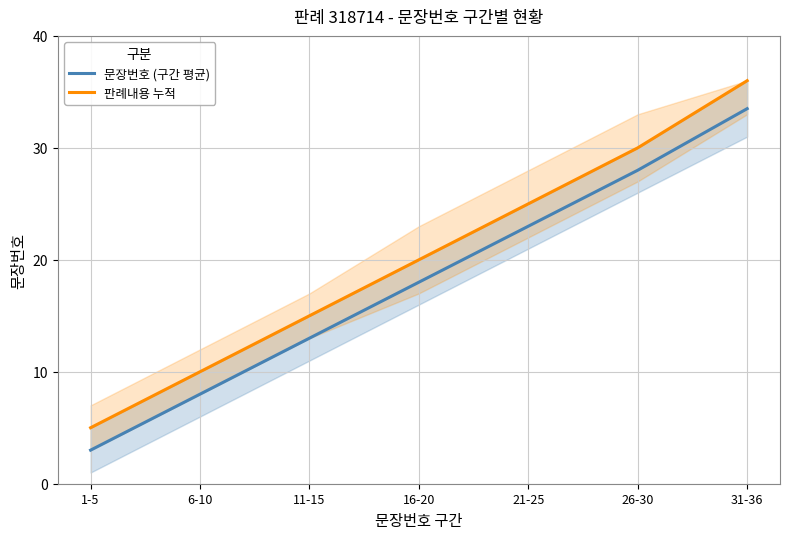

True or false: 판례내용 누적 and 문장번호 (구간 평균) cross at least once.

False